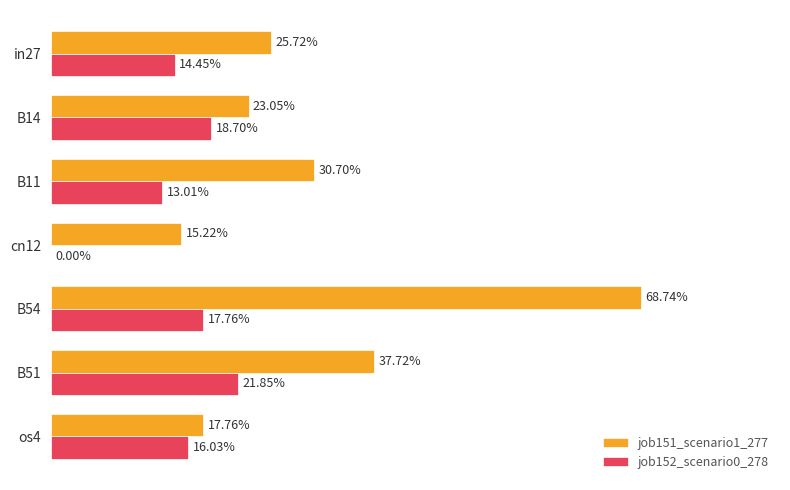

What are all the series names shown in the legend?

job151_scenario1_277, job152_scenario0_278